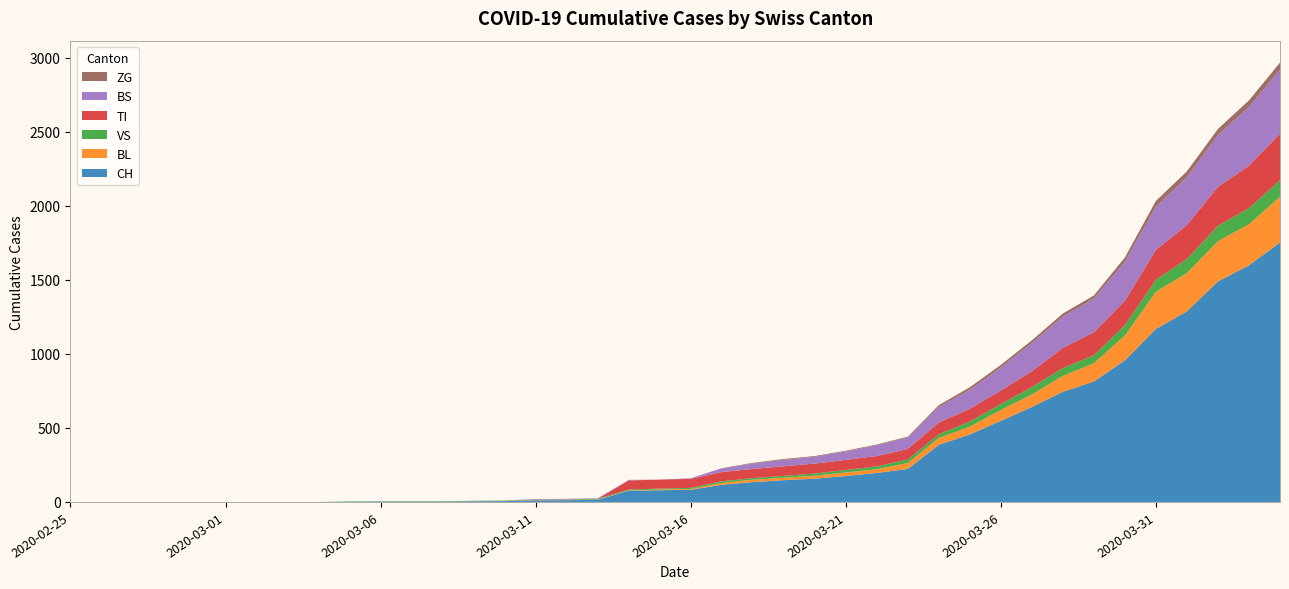

Reading right to left, what are all the values shown in this chart?

CH: 1753	1599	1490	1288	1169	957	814	744	642	548	456	386	223	196	175	157	147	134	116	82	79	76	14	12	11	6	5	3	3	3	2	0	0	0	0	0	0	0	0	0
BL: 309	277	272	258	251	167	123	108	84	73	53	46	40	25	24	20	17	16	13	5	5	2	2	2	2	2	1	0	0	0	0	0	0	0	0	0	0	0	0	0
VS: 112	109	104	96	81	71	54	53	50	41	35	25	24	19	17	15	12	11	11	8	6	6	5	3	3	2	2	2	2	2	2	0	0	0	0	0	0	0	0	0
TI: 314	287	263	229	202	165	155	136	107	91	85	80	71	70	68	67	65	62	62	61	61	61	0	0	0	0	0	0	0	0	0	0	0	0	0	0	0	0	0	0
BS: 434	397	350	323	292	263	228	211	191	155	128	105	78	73	57	46	44	36	25	4	0	4	4	4	4	0	0	0	0	0	0	0	0	0	0	0	0	0	0	0
ZG: 46	44	41	40	39	29	21	21	18	18	18	12	5	5	5	5	5	5	1	0	0	0	0	0	0	0	0	0	0	0	0	0	0	0	0	0	0	0	0	0